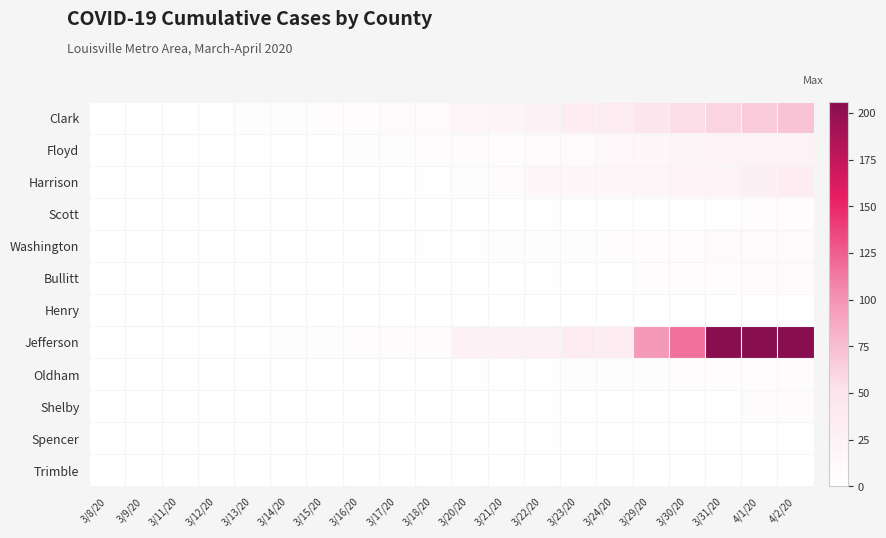

Which series has the largest total across all categories?

Jefferson